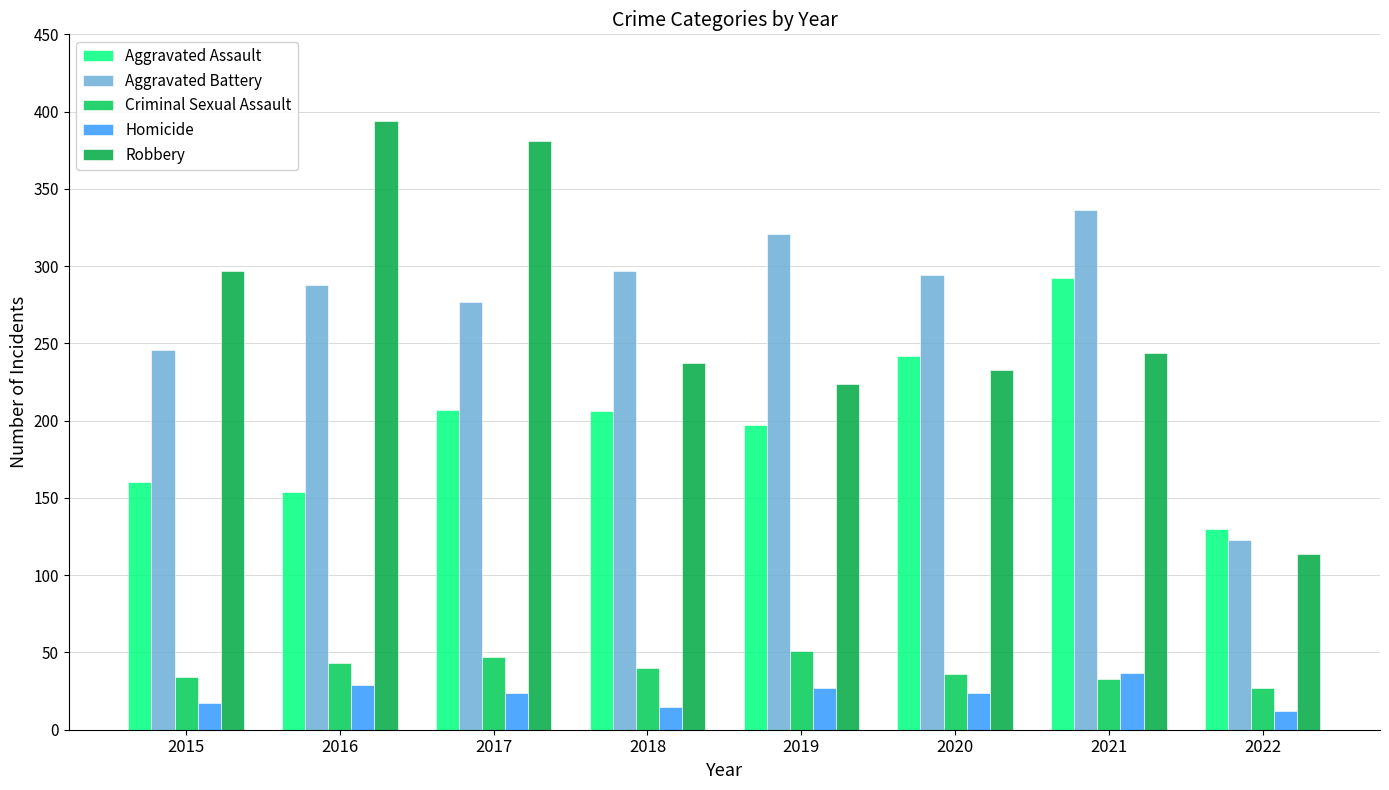

How many groups of bars are there?

8